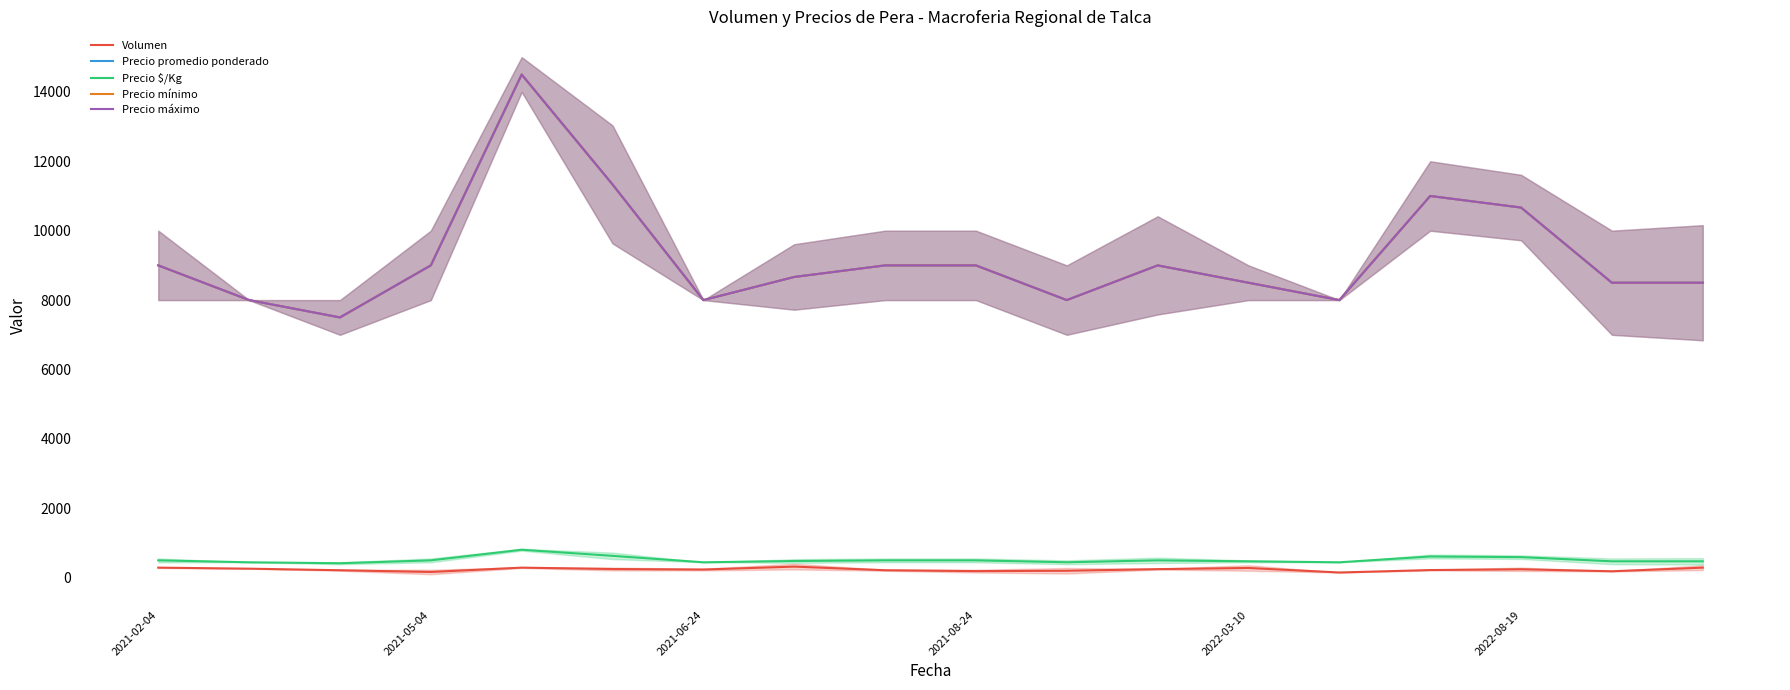

How many interior local valleys does the Precio $/Kg series have?

4